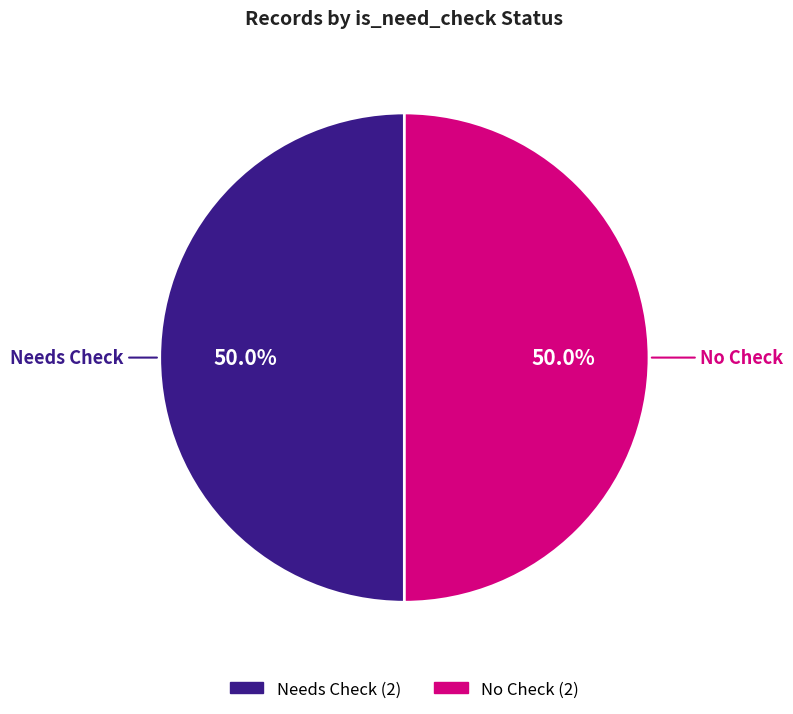

How much of the chart is everything except No Check?

50.0%